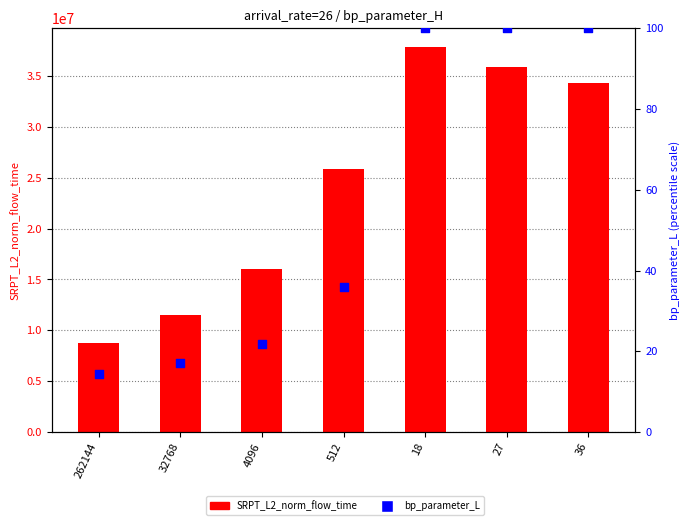

At how many categories does at least one series exceed 2922868?

7